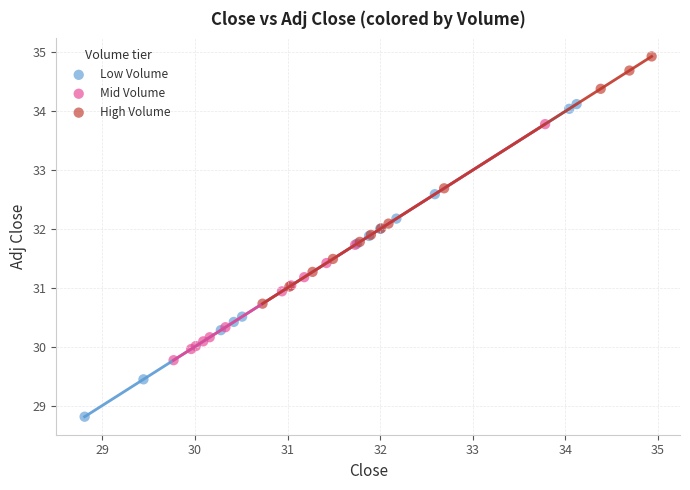

Which series reaches the maximum Y coordinate?

High Volume